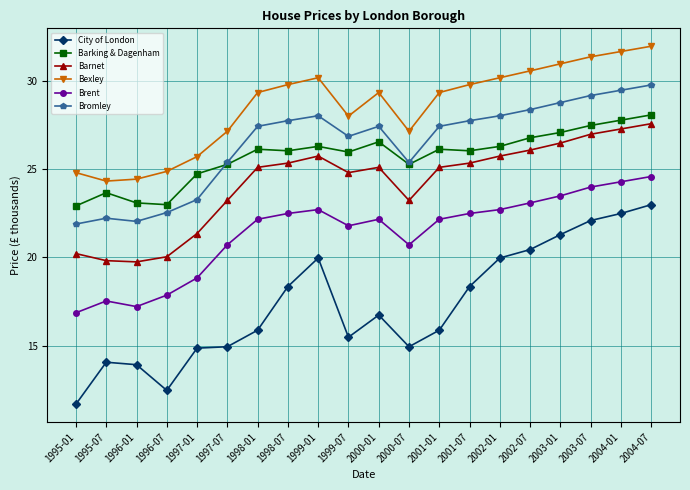

True or false: Bexley and Barnet cross at least once.

False